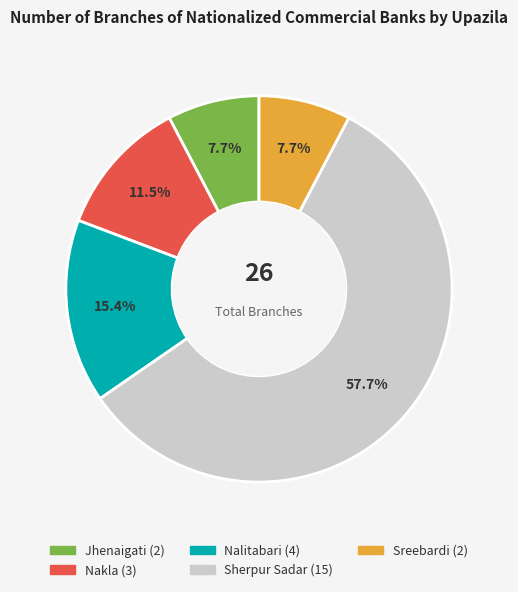

What portion of the pie excludes Nalitabari?

84.6%